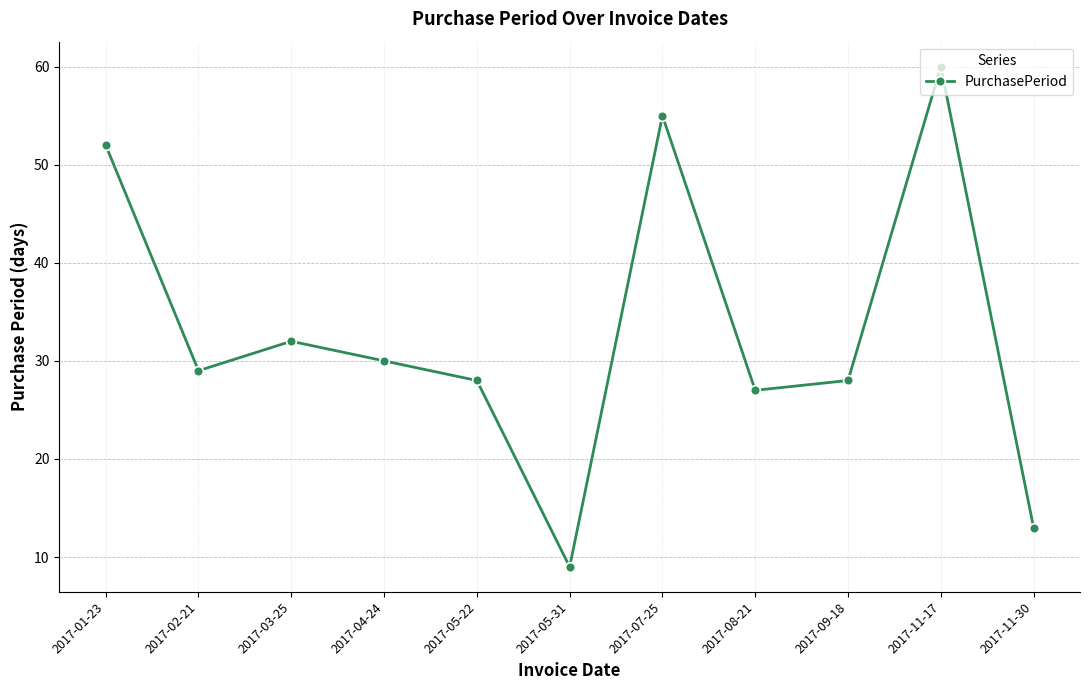

What is the average value?

33